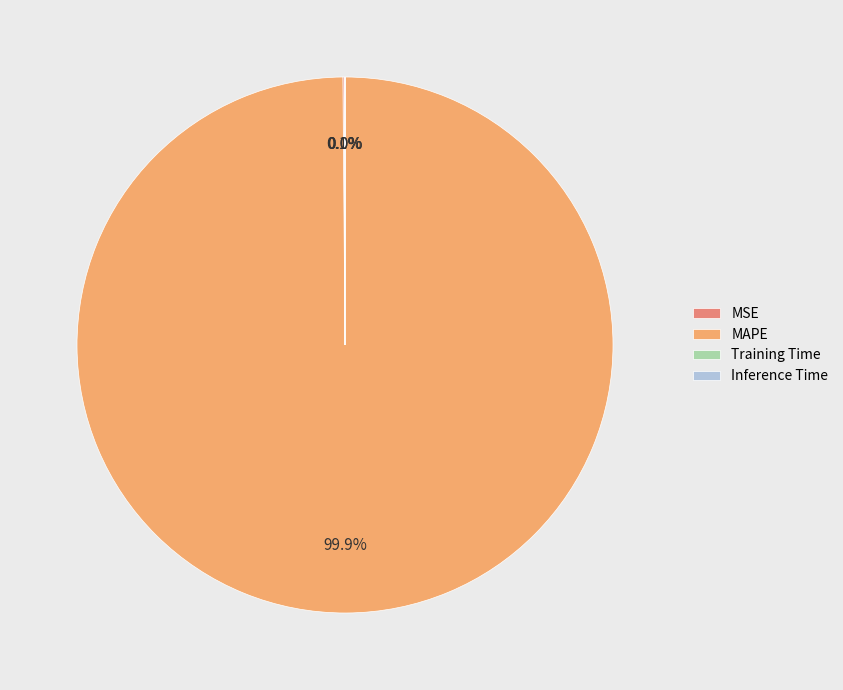

What is the majority slice?

MAPE